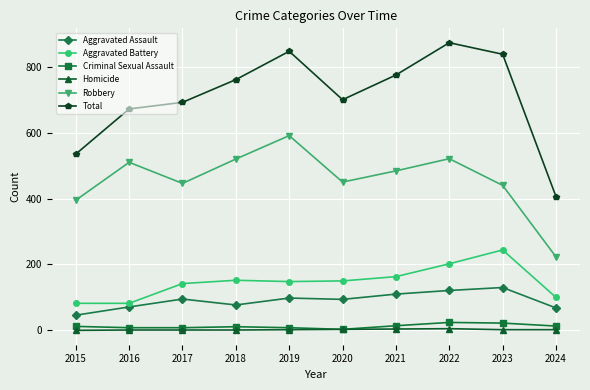

Between 2017 and 2018, which series saw the biggest shift?

Robbery